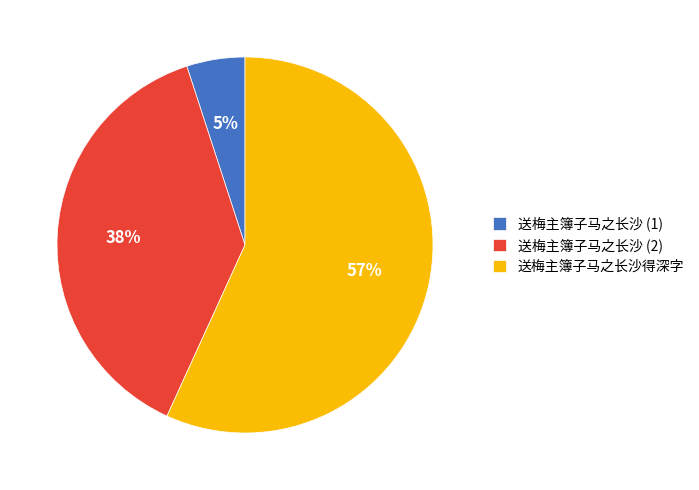

What is the smallest slice in the pie chart?

送梅主簿子马之长沙 (1)